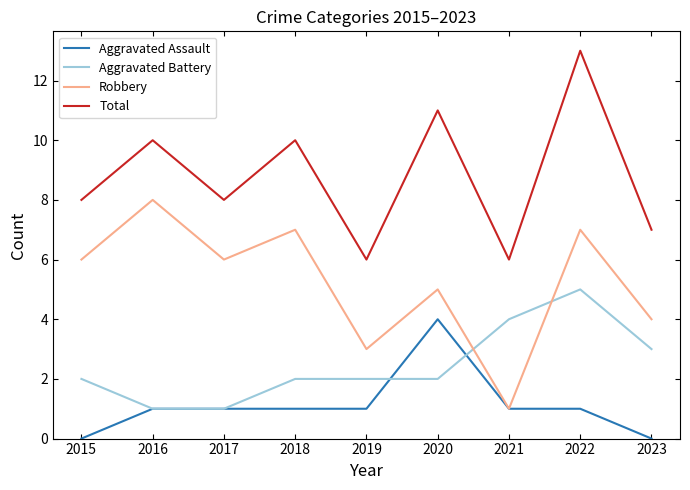

Where is the first local minimum for Robbery?

2017